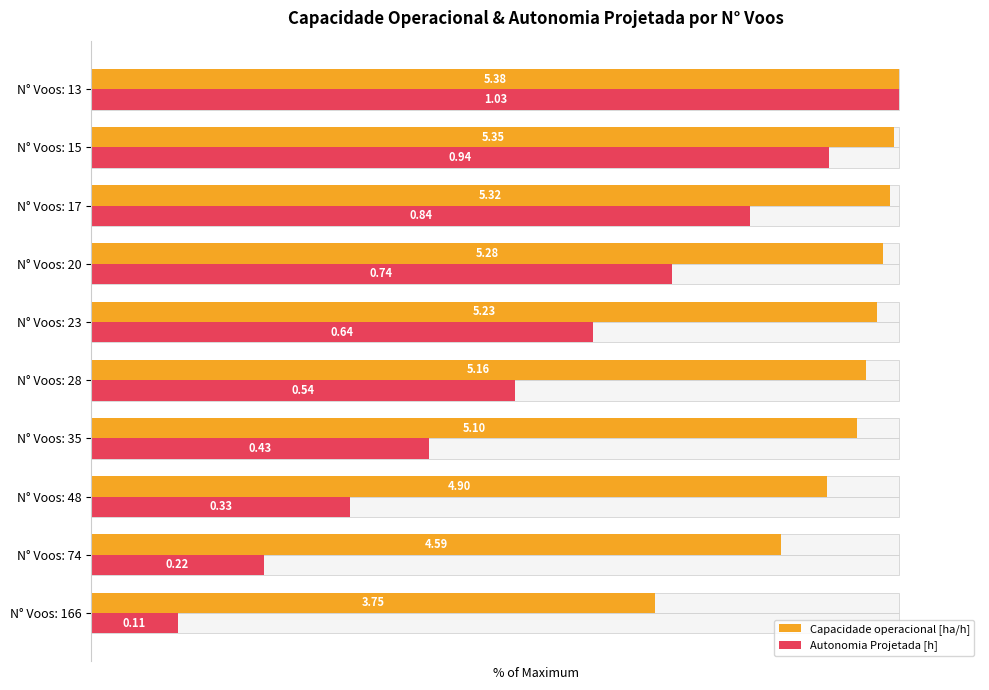

How many data points does each series have?

10